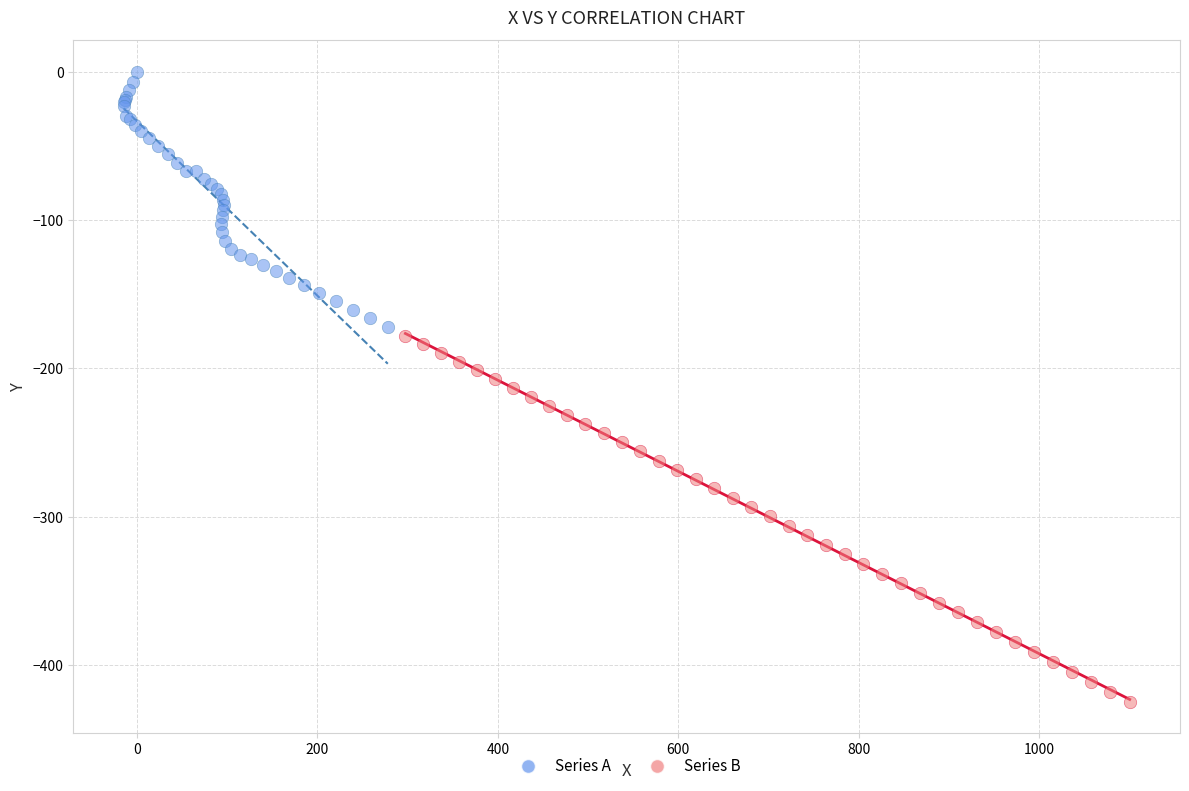

What are all the series names shown in the legend?

Series A, Series B